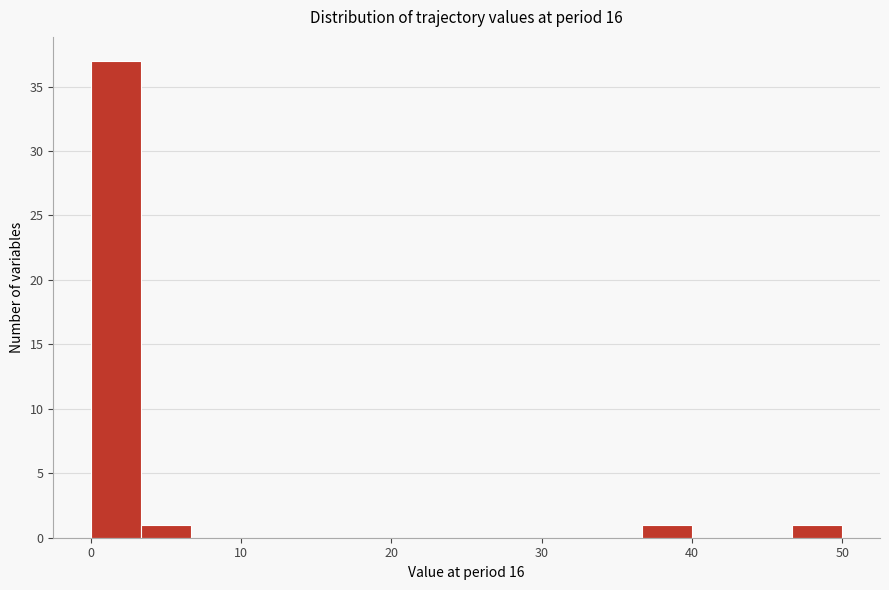

Read against the x-axis, roughly where is the centre of the tallest bar?

2